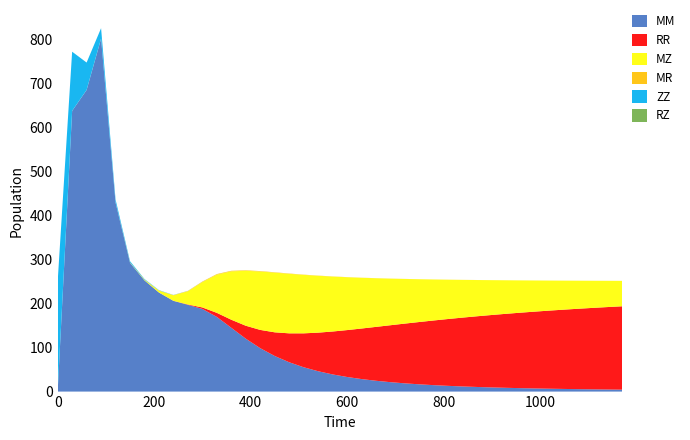

What is the maximum value for MM?

801.5